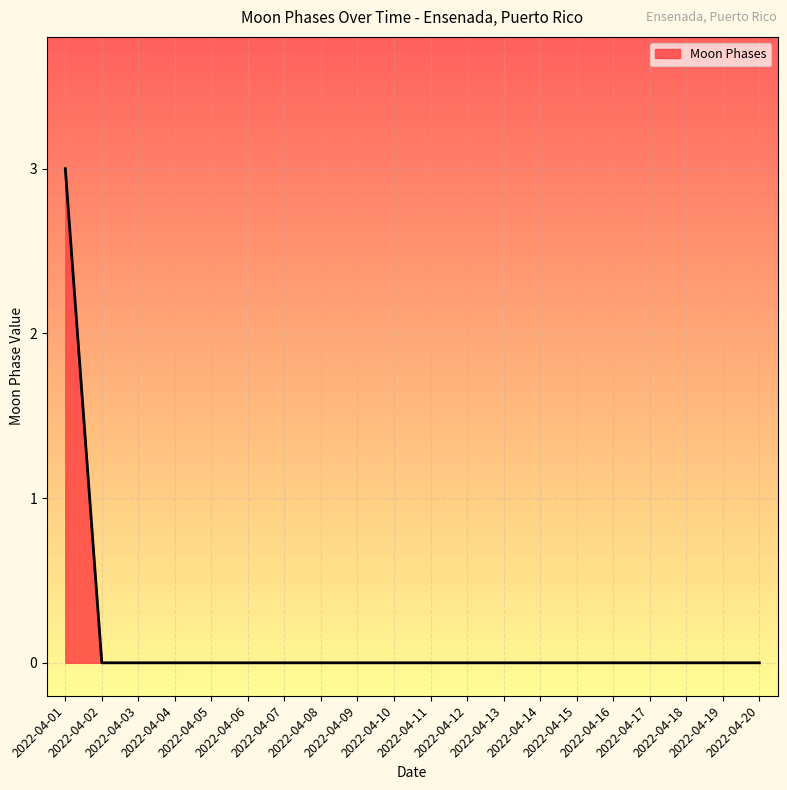

Count the number of categories in the chart.

20